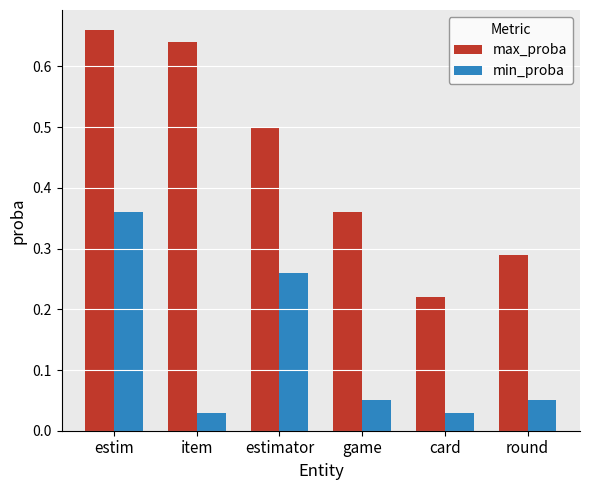

At round, list the series in order from smallest to largest.

min_proba, max_proba